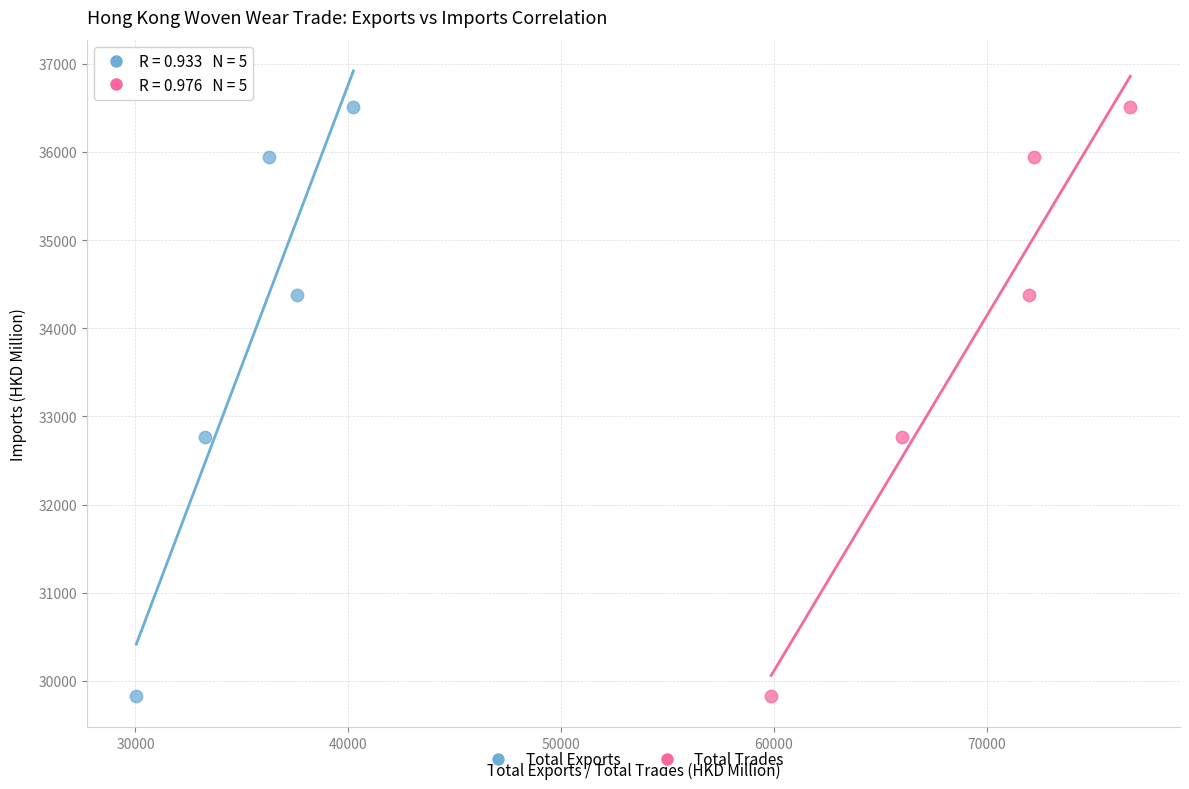

What are all the series names shown in the legend?

Total Exports, Total Trades